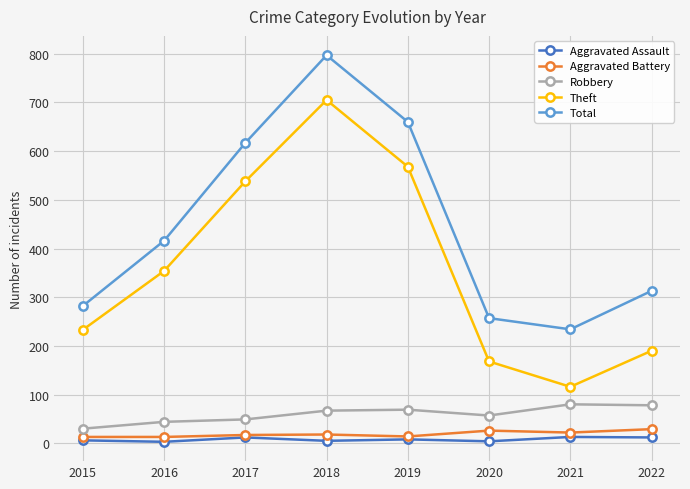

The value of Theft at 2017 is 538. True or false?

True